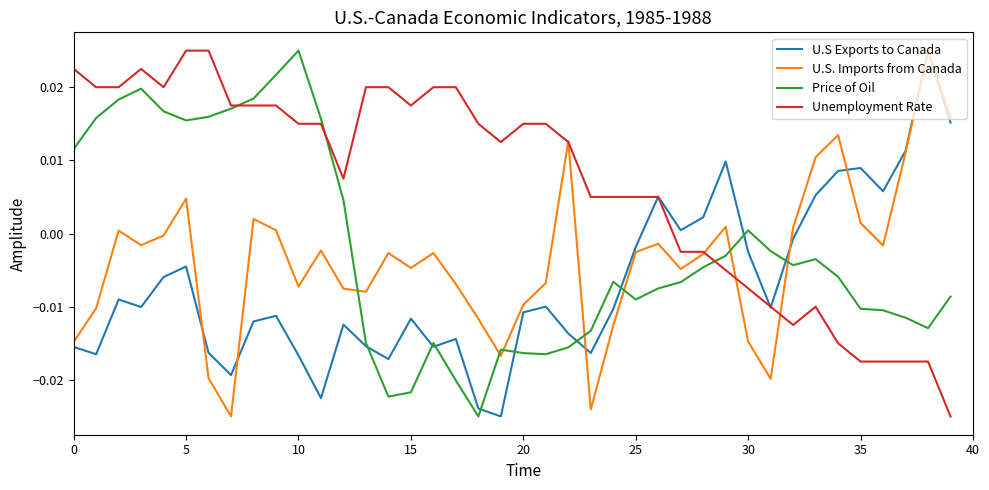

Which series has the largest total across all categories?

Unemployment Rate